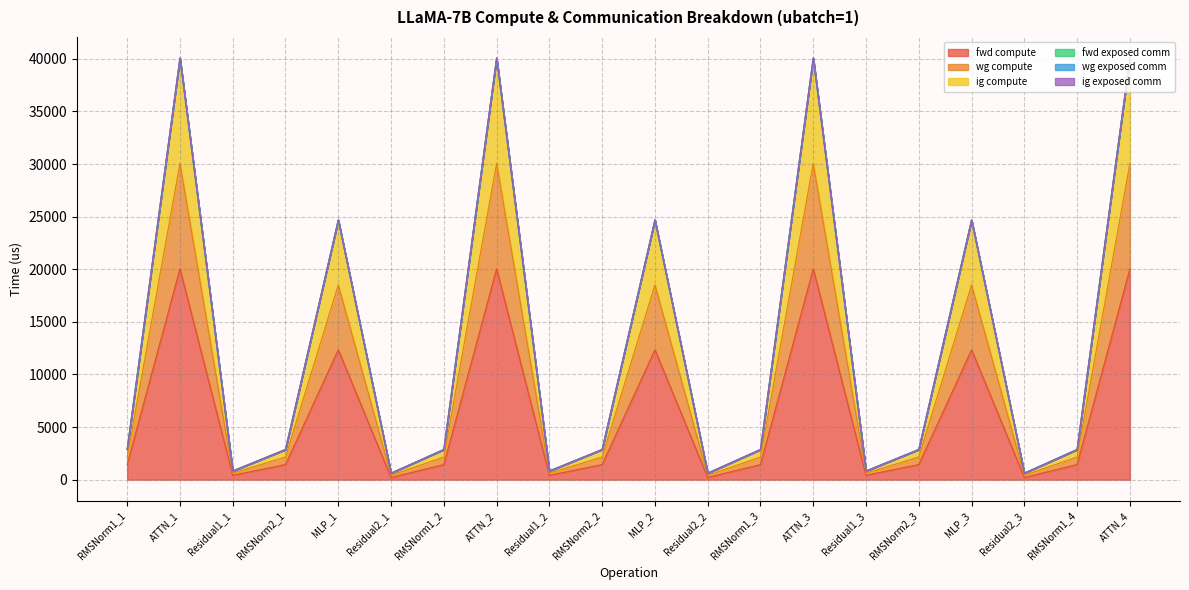

The ig compute series shows 24749.6 at ATTN_4. True or false?

False